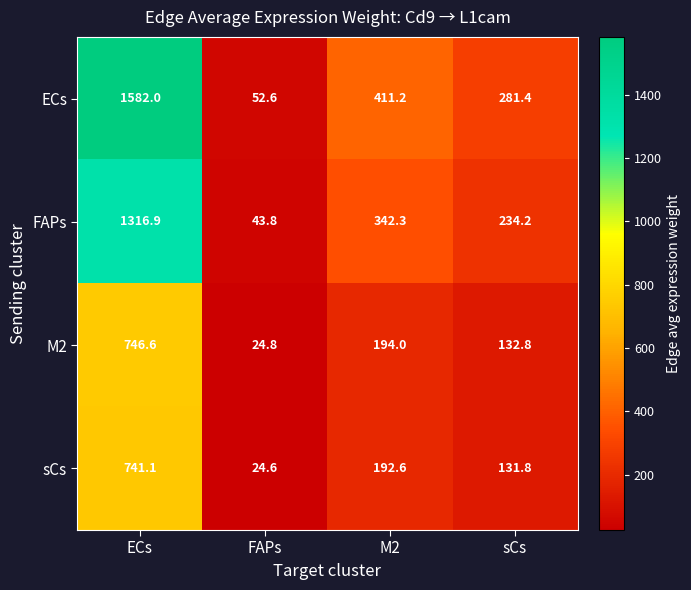

Which series has the widest spread of values?

ECs